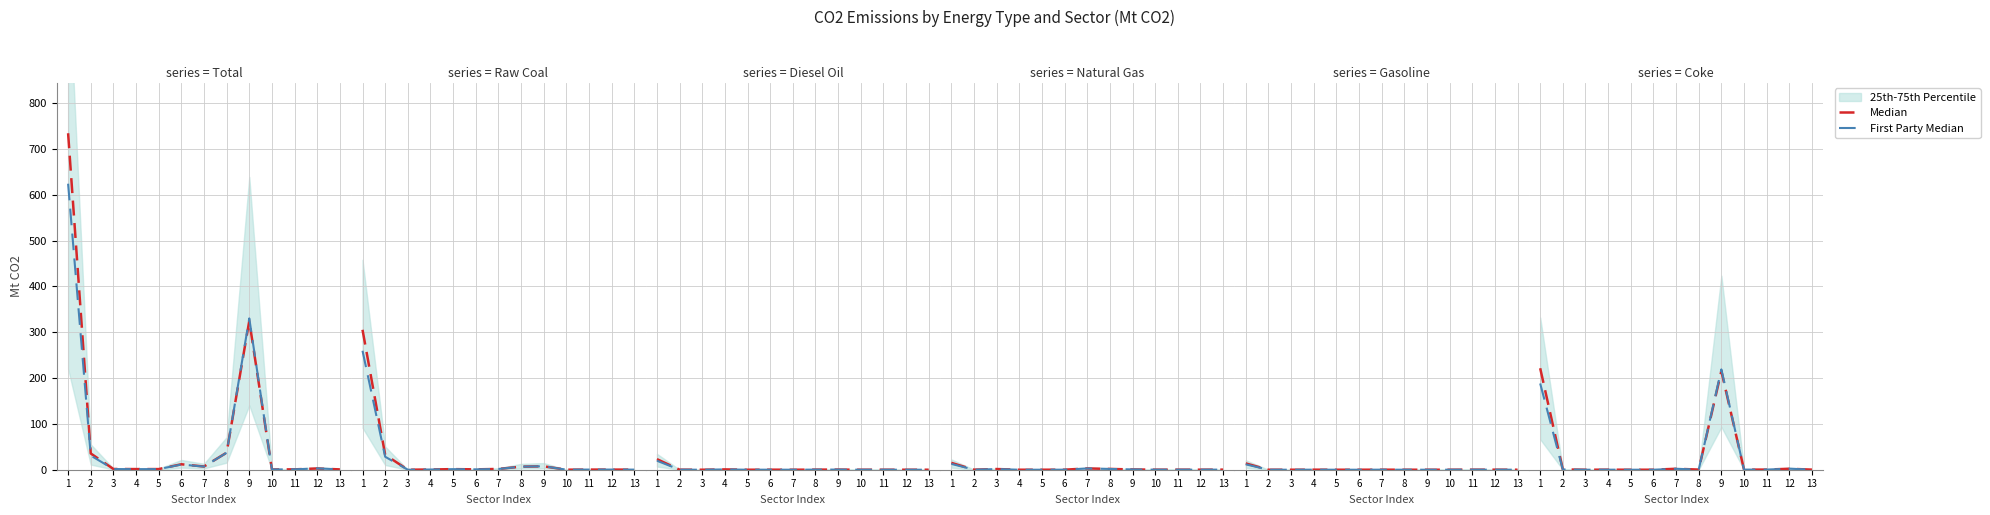

Is it true that Median equals 102.1 at 5?

False